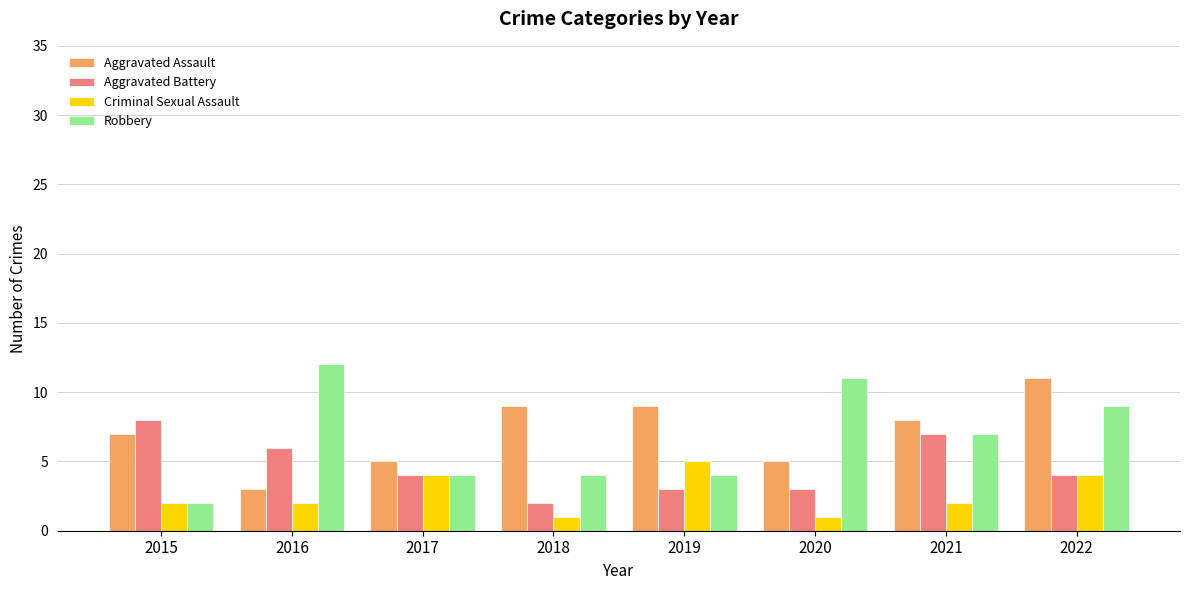

Is it true that Robbery equals 11 at 2020?

True